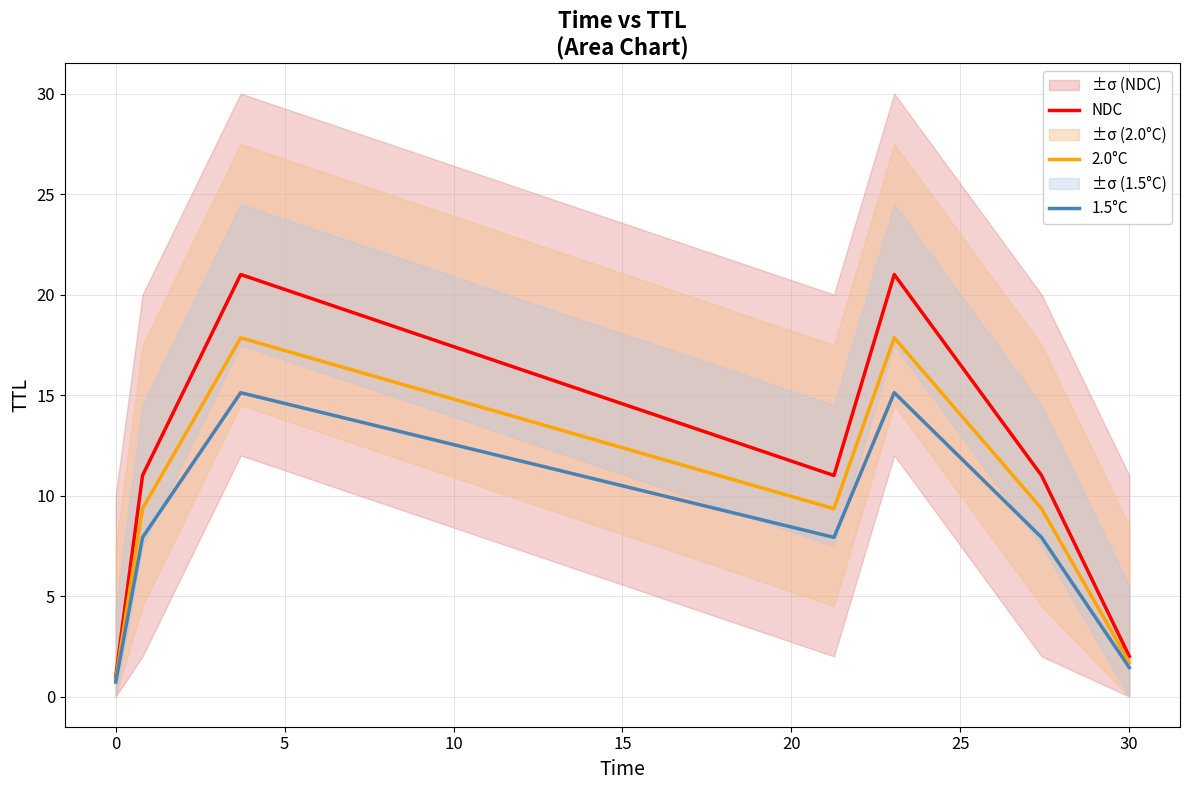

True or false: 1.5°C and 2.0°C cross at least once.

False